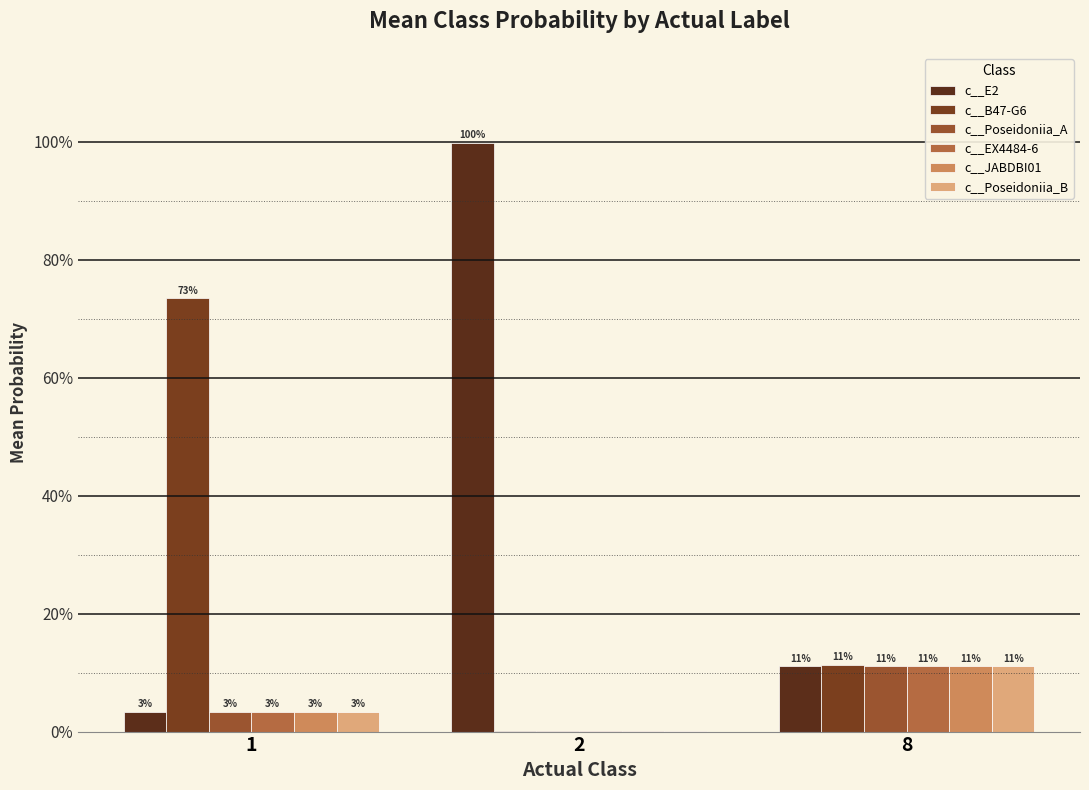

What is the maximum value for c__JABDBI01?

0.1